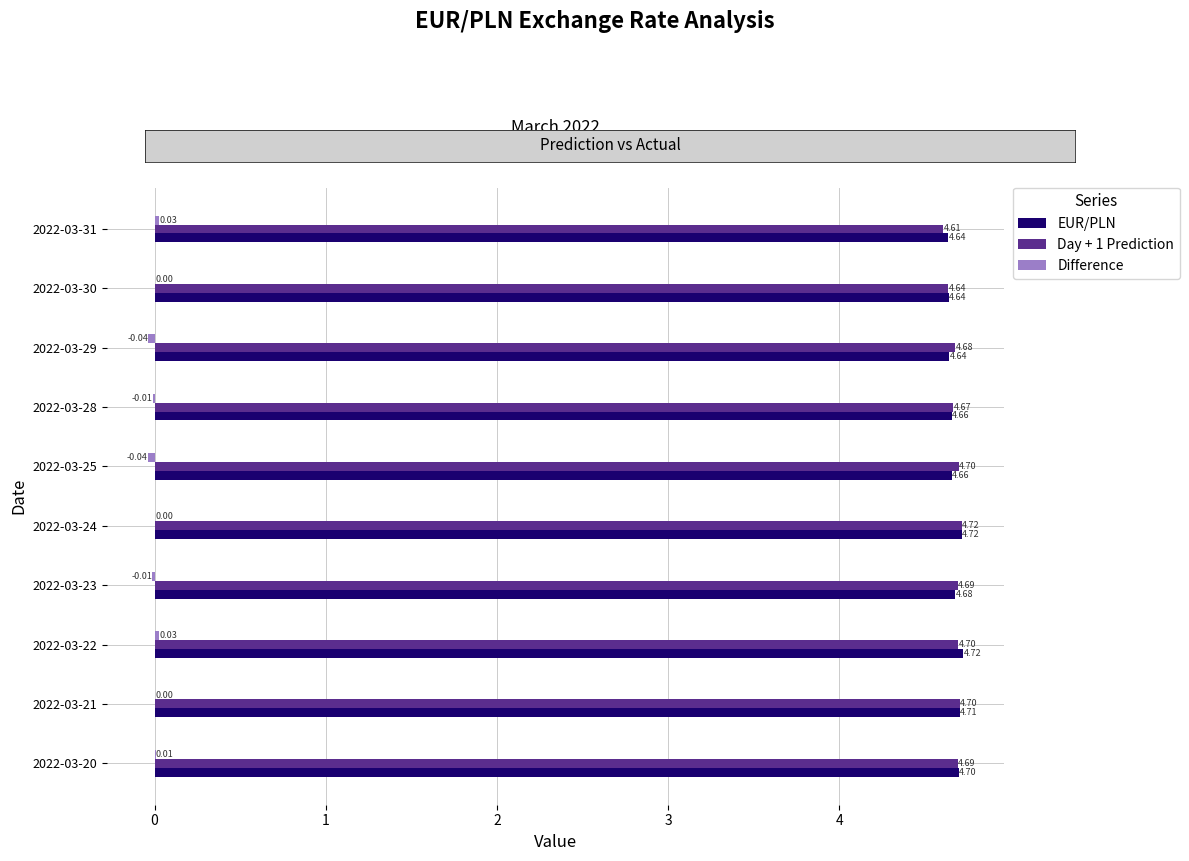

Count the EUR/PLN values in the range 4 to 5.

10